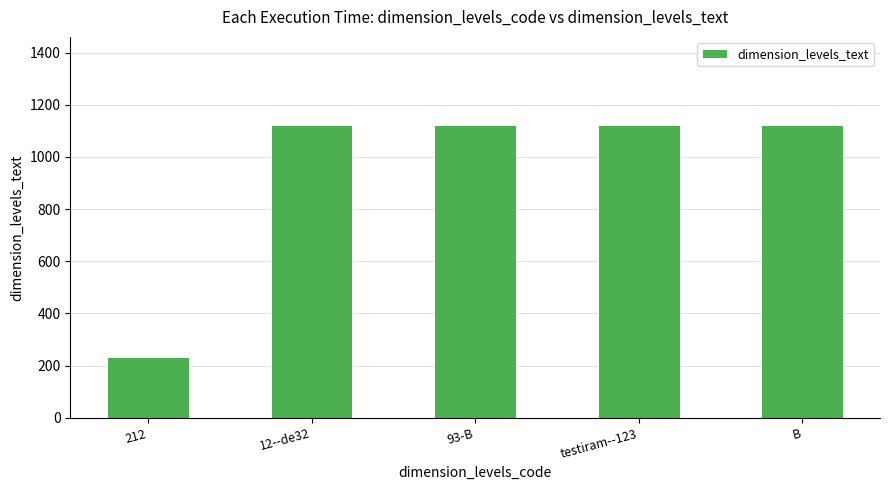

Which has a higher value, 93-B or 212?

93-B